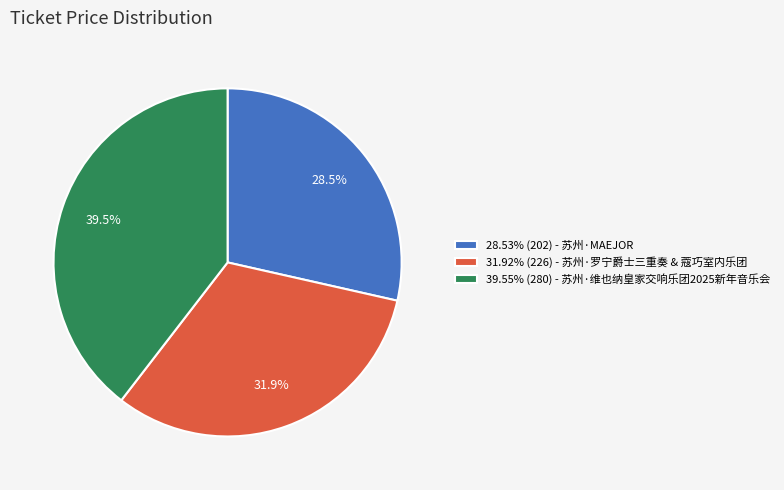

Does any single category account for the majority?

No